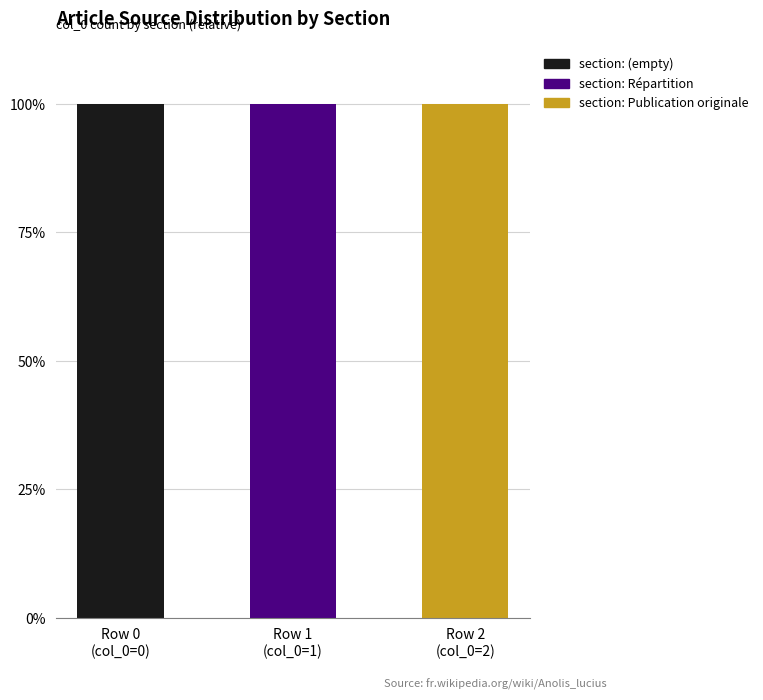

What is the sum of all section: (empty) values?

100